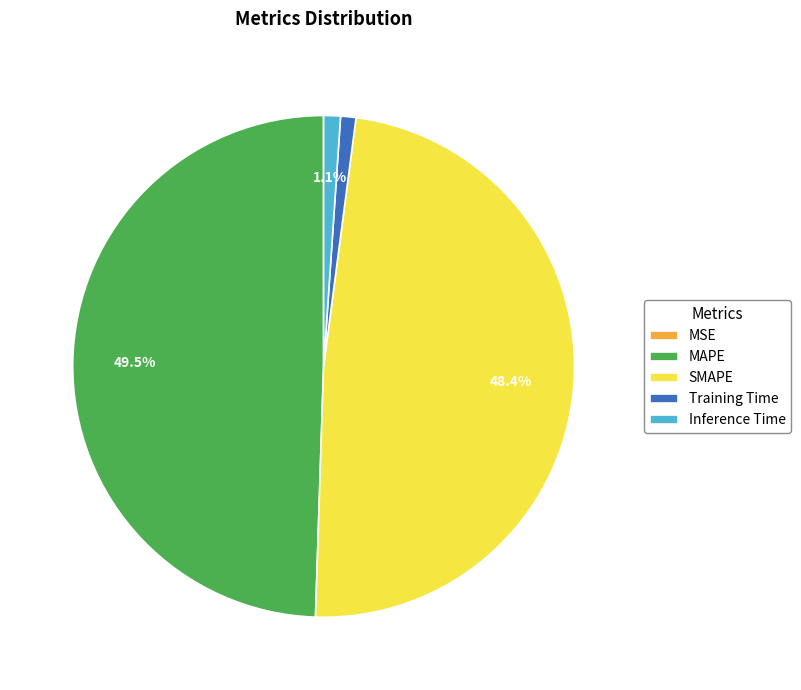

Between MAPE and Training Time, which is larger?

MAPE